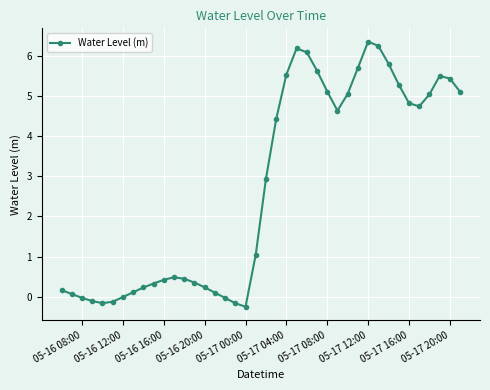

What is the difference between the maximum and second lowest values?

6.5